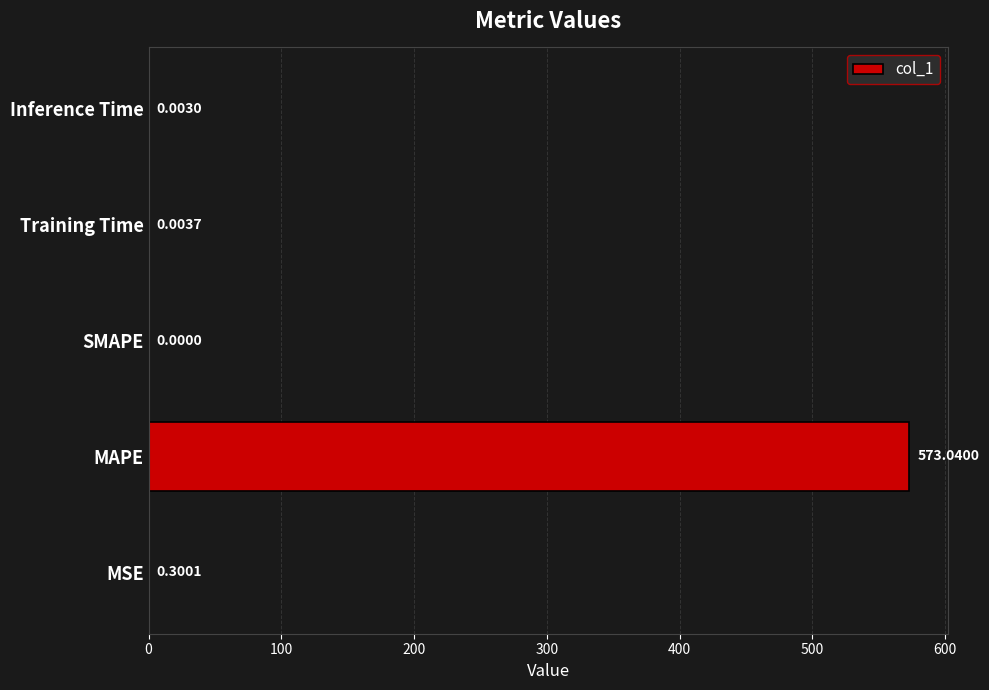

What is the change in value from MAPE to SMAPE?

-573.0